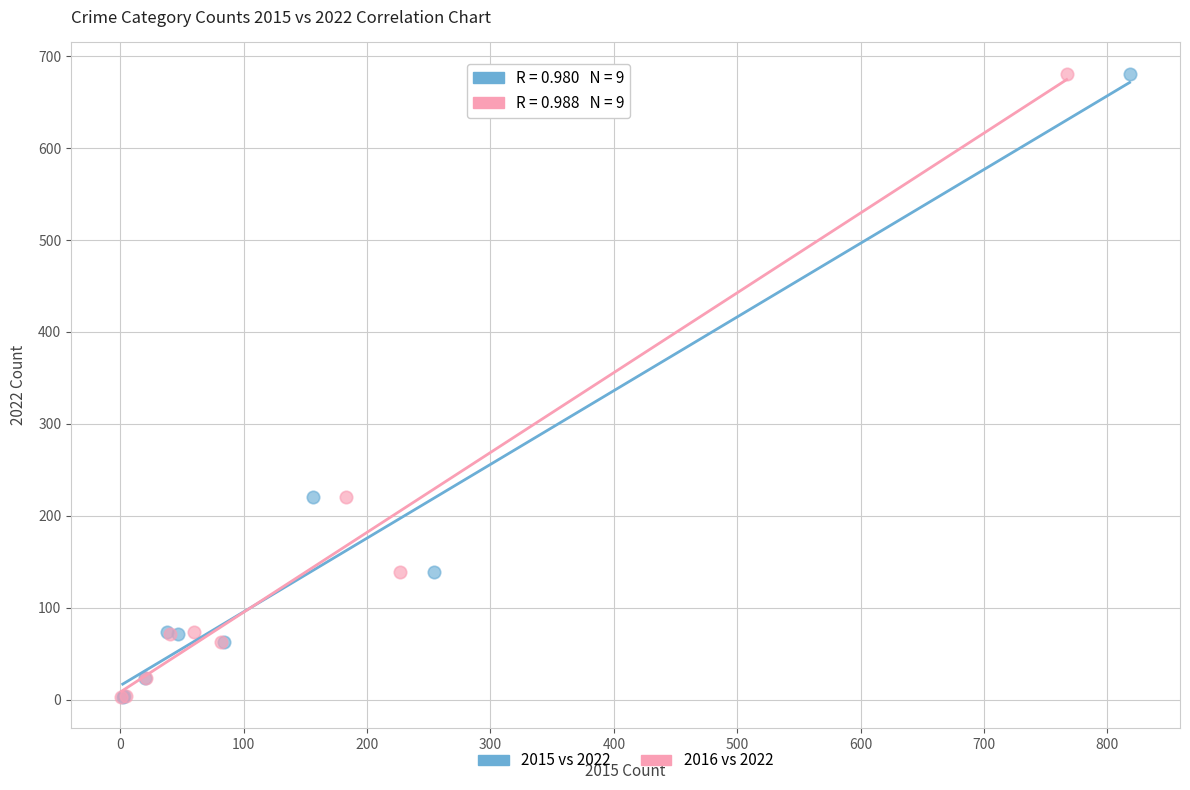

What are all the series names shown in the legend?

2015 vs 2022, 2016 vs 2022